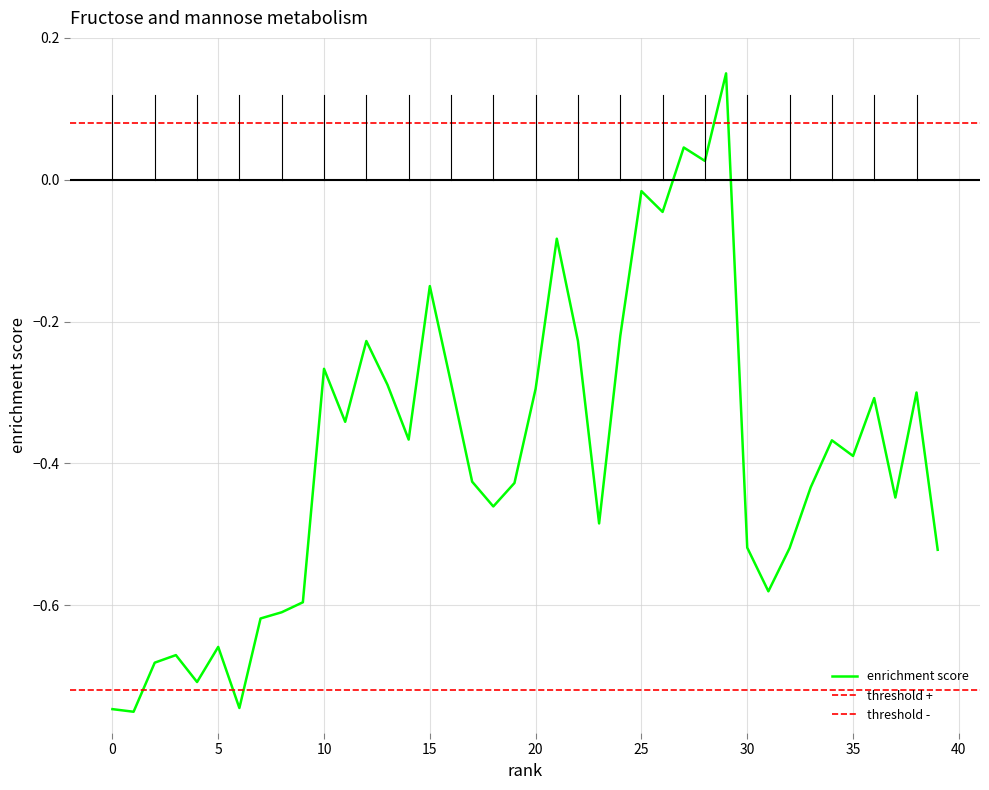

What is the sum of all values?

-15.6